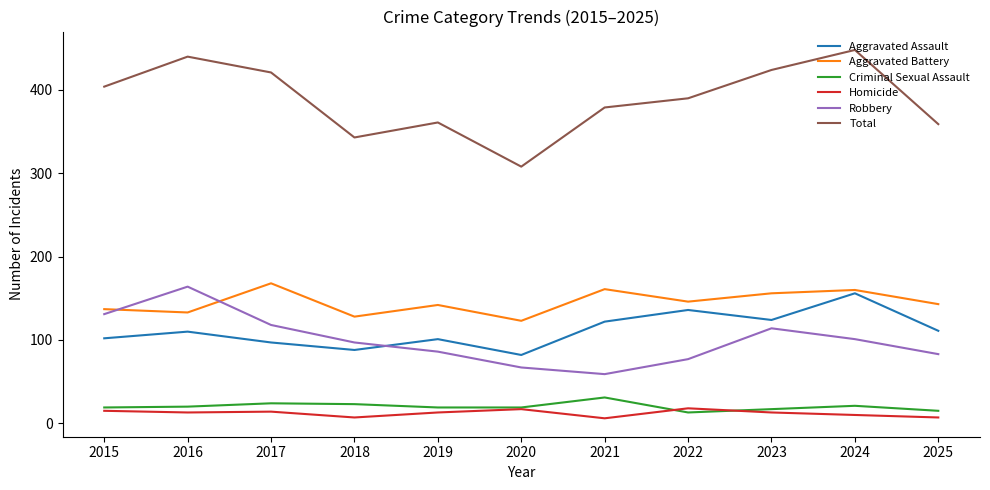

Read the Criminal Sexual Assault value at 2018, to the nearest 10.

20